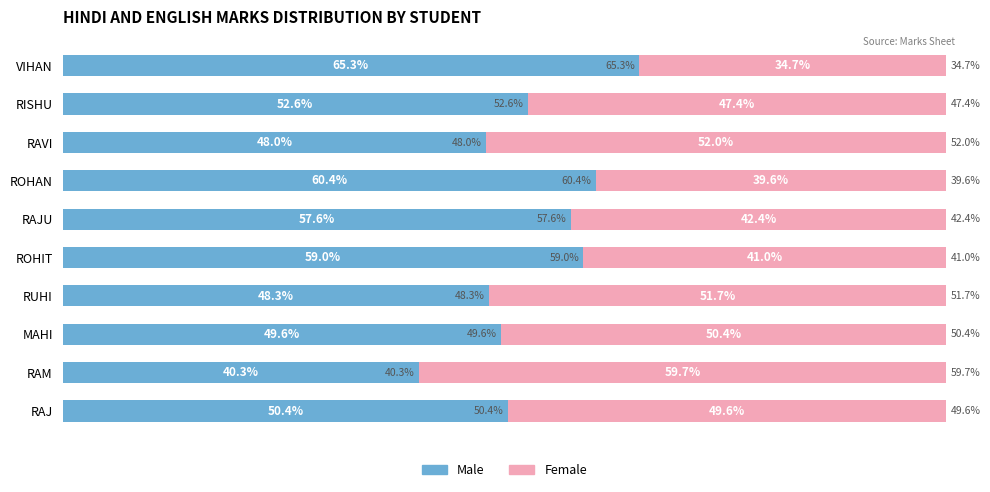

Which category has the highest value in the Male series?

VIHAN